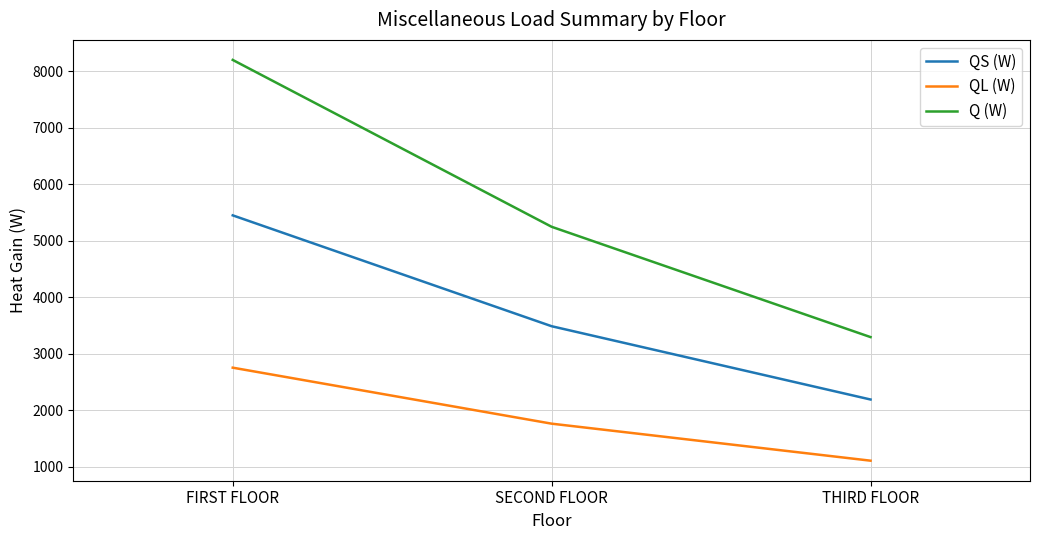

How many distinct data groups are displayed?

3